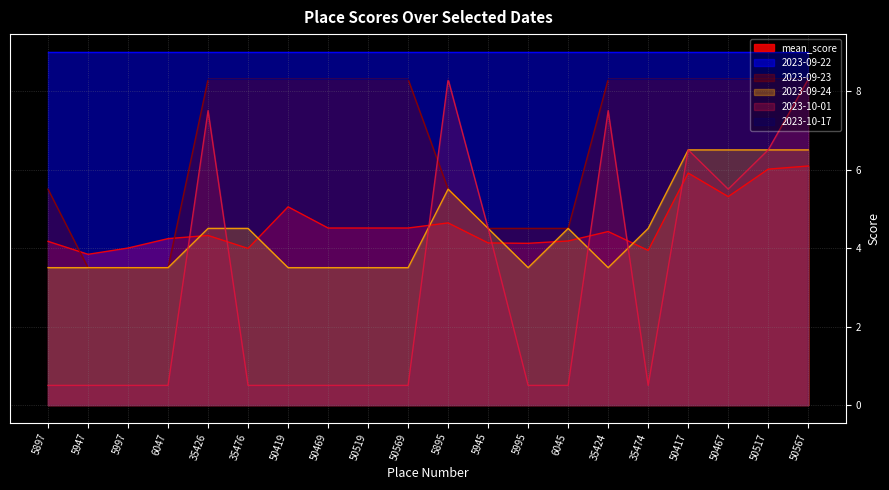

True or false: 2023-09-23 and mean_score cross at least once.

True